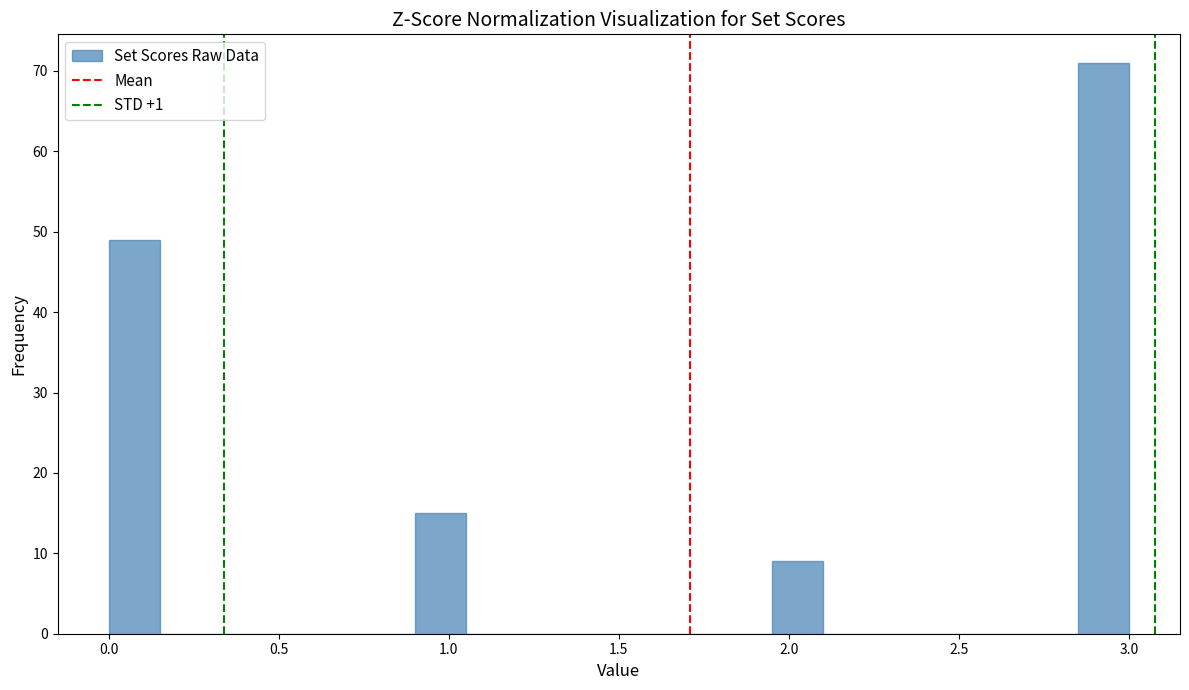

Around what value on the x-axis is the tallest bar? Give the approximate position of its centre, as read against the axis.

2.95